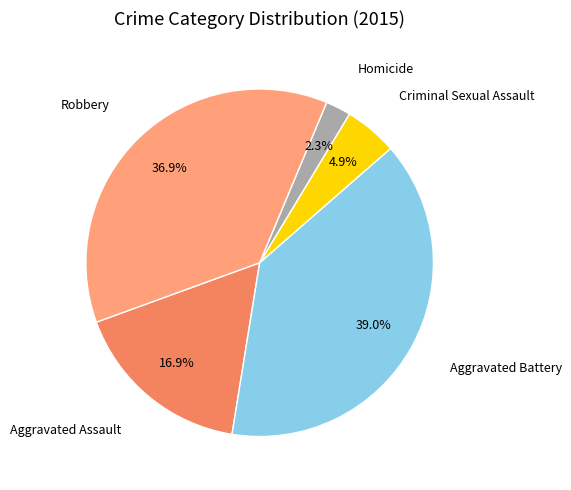

To the nearest percent, what is the average slice percentage?

20%